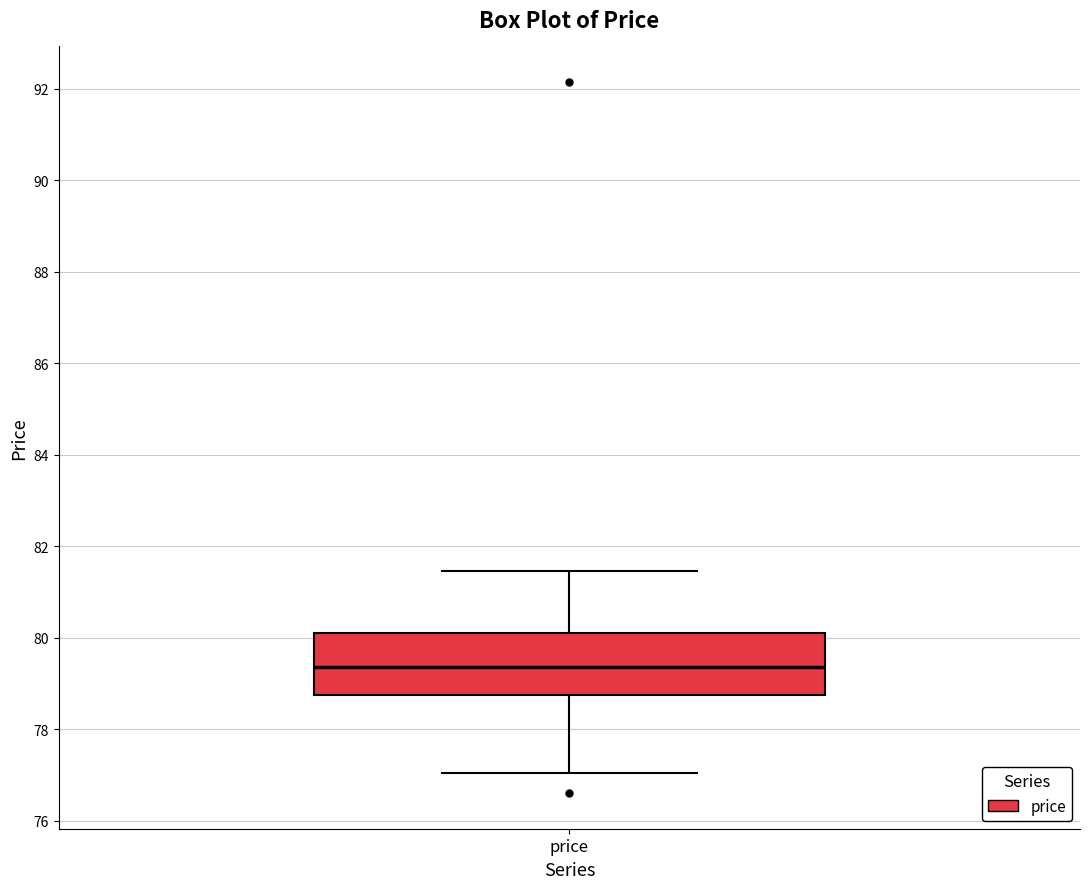

Where does the upper whisker of the box for price end on the y-axis? The values are not printed on the chart, so give them approximately, as read against the axis.

81.4